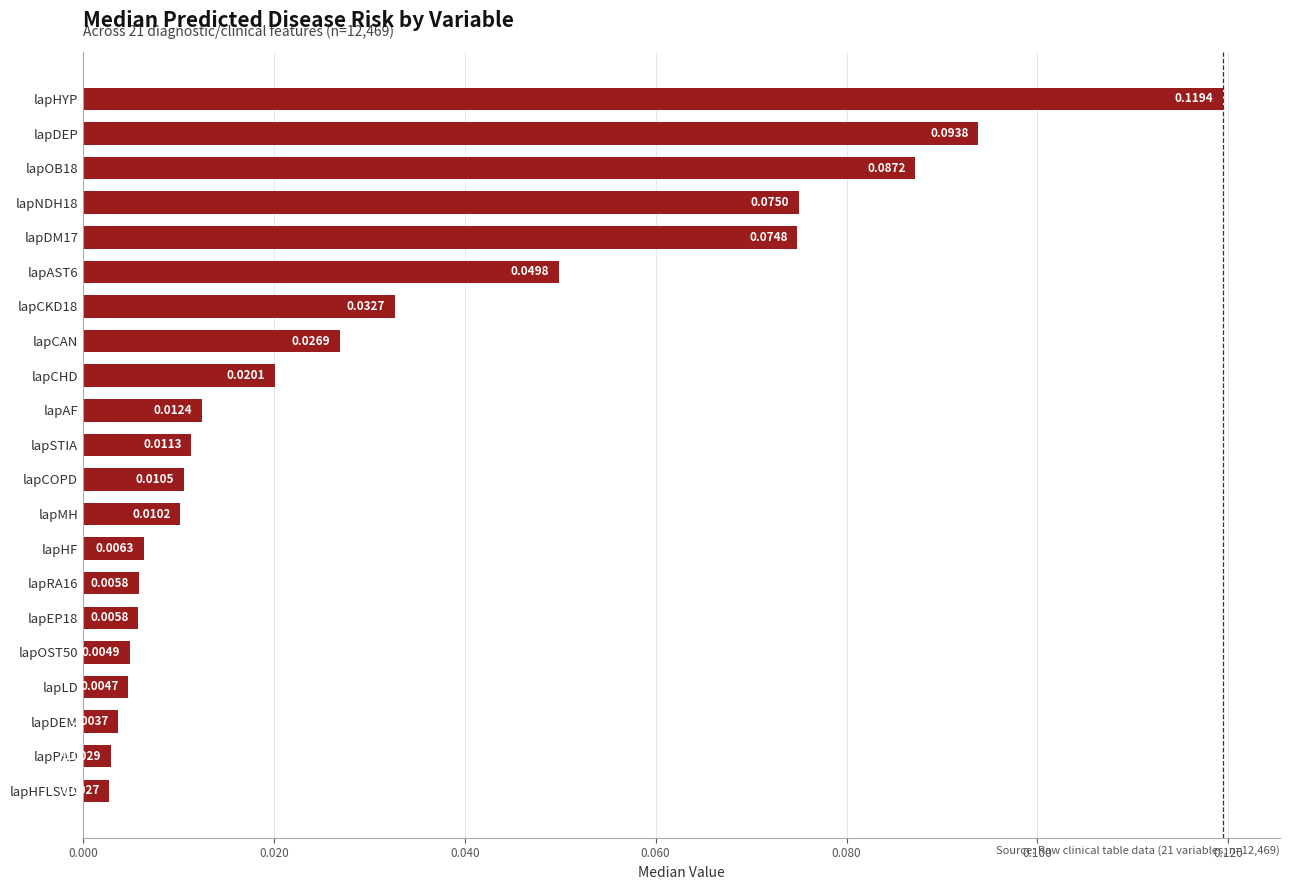

How many series are shown in this chart?

1